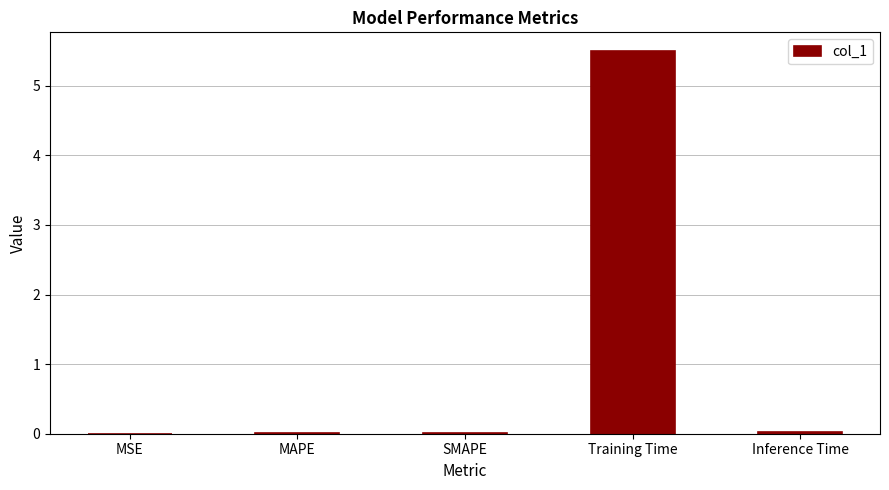

The chart shows a value of 0.0 at MSE. True or false?

True